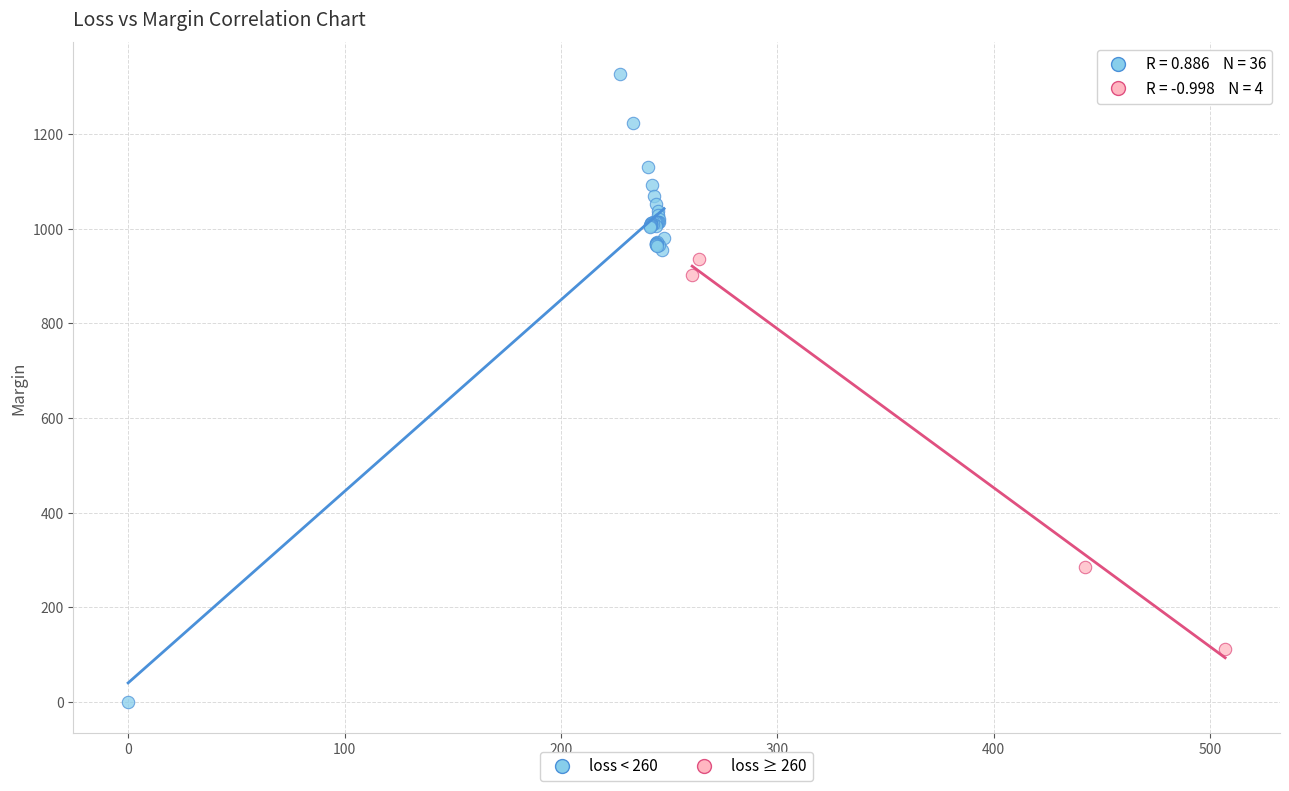

Which series has the widest spread of Y values?

loss < 260